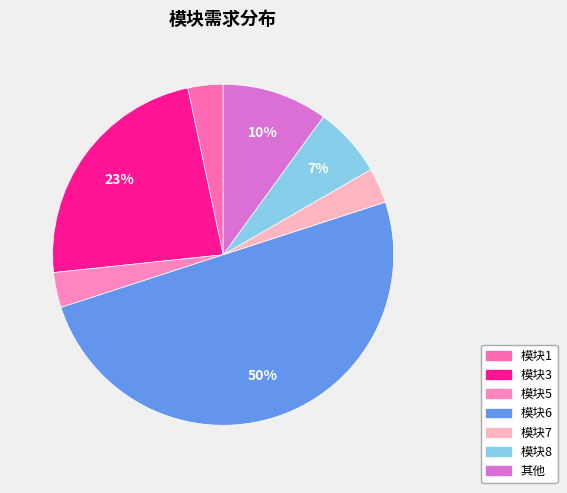

How many segments does this pie chart have?

7